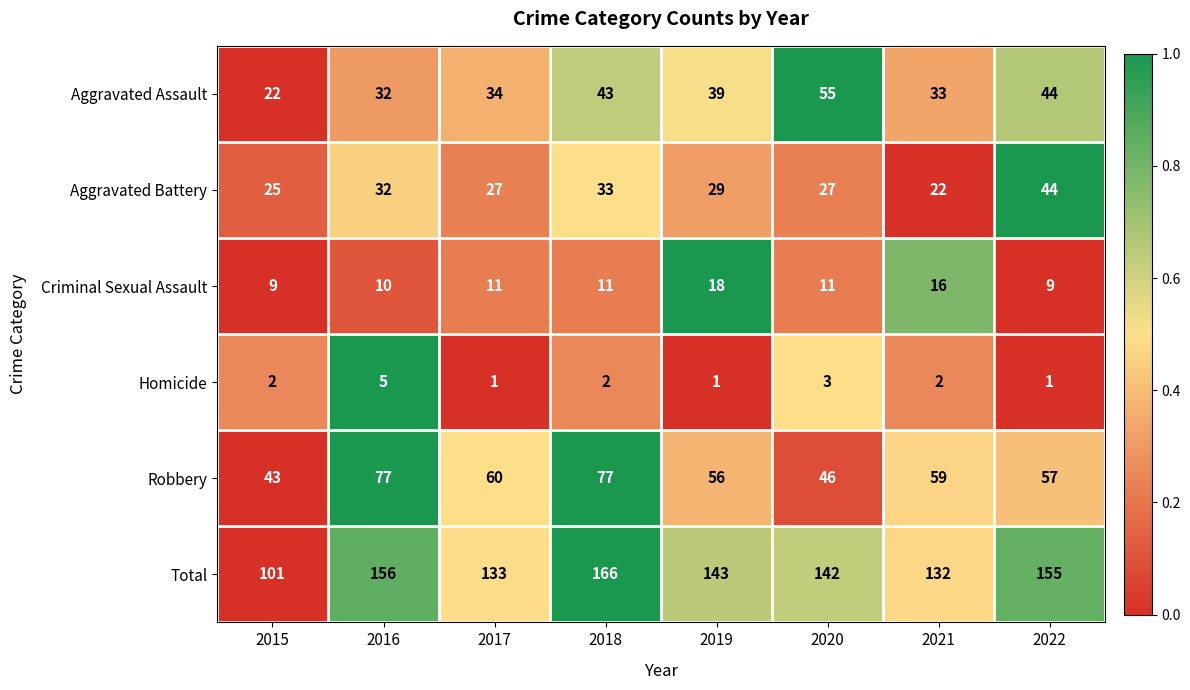

At which category is the sum across all series the highest?

2018